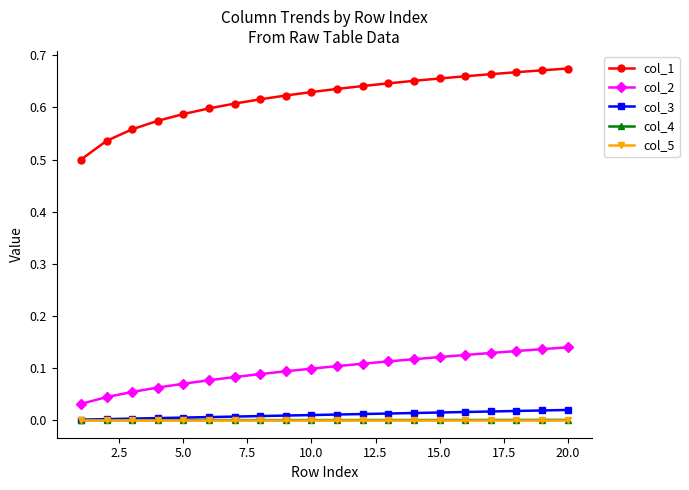

True or false: col_1 and col_4 intersect in this chart.

False